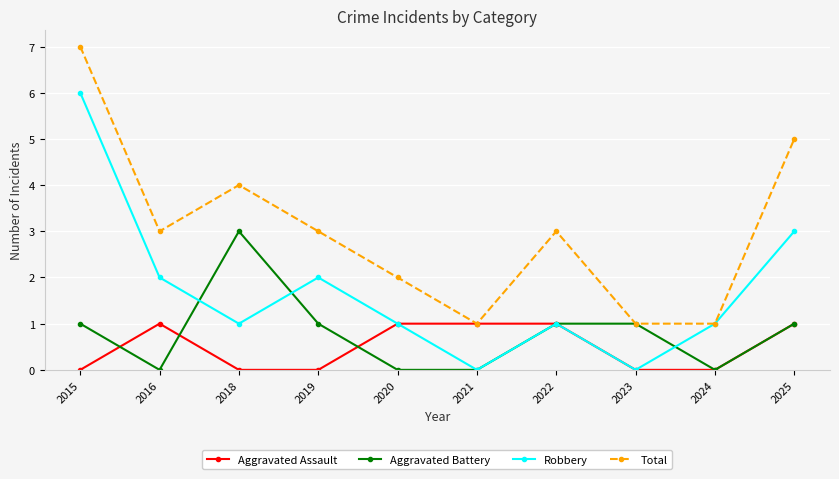

Which series changed the most between 2016 and 2025?

Total